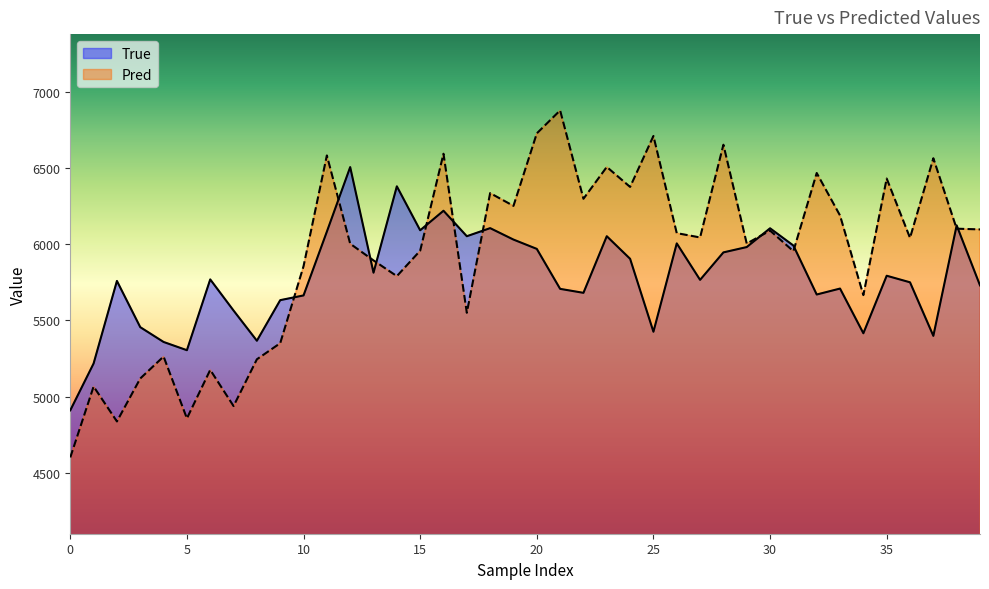

What is the label of the 26th point from the left?

25